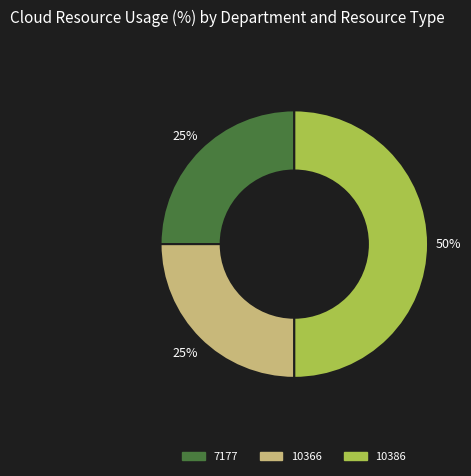

To the nearest percent, what percentage of the pie is 7177?

25%